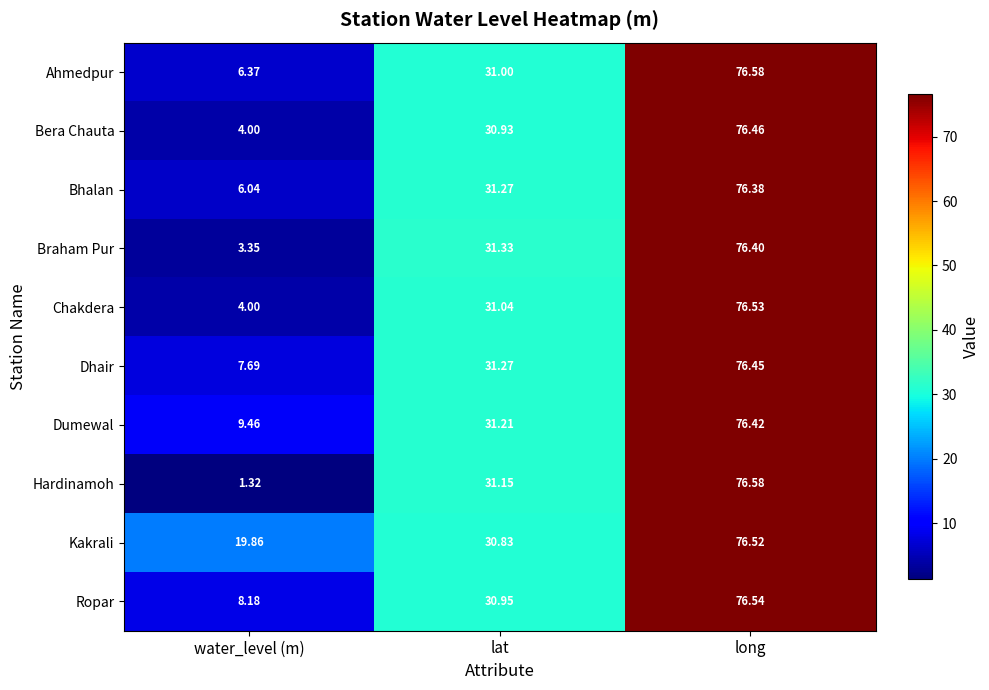

What is the difference between the highest and lowest values at long?

0.2